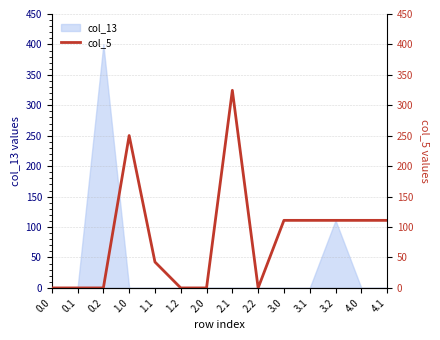

At which category does the data reach its first local peak?

1.0